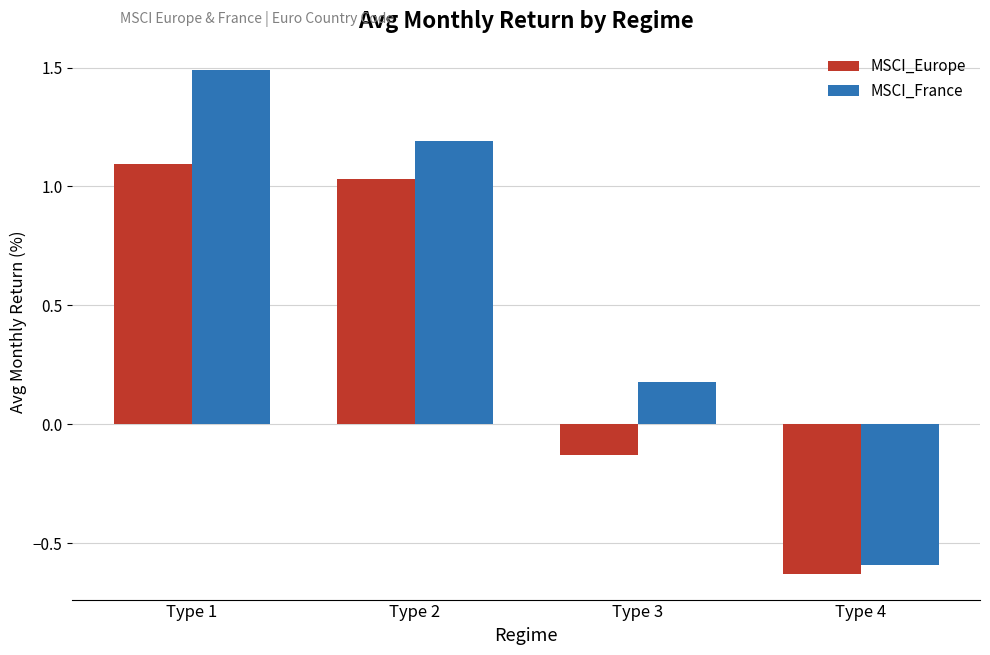

Between Type 3 and Type 4, which series saw the biggest shift?

MSCI_France